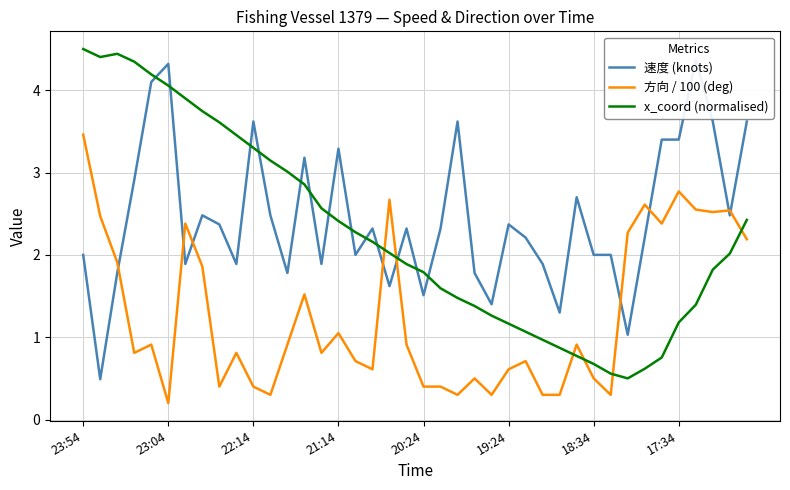

What is the value of the 速度 (knots) point at the 2nd from the left?

0.5